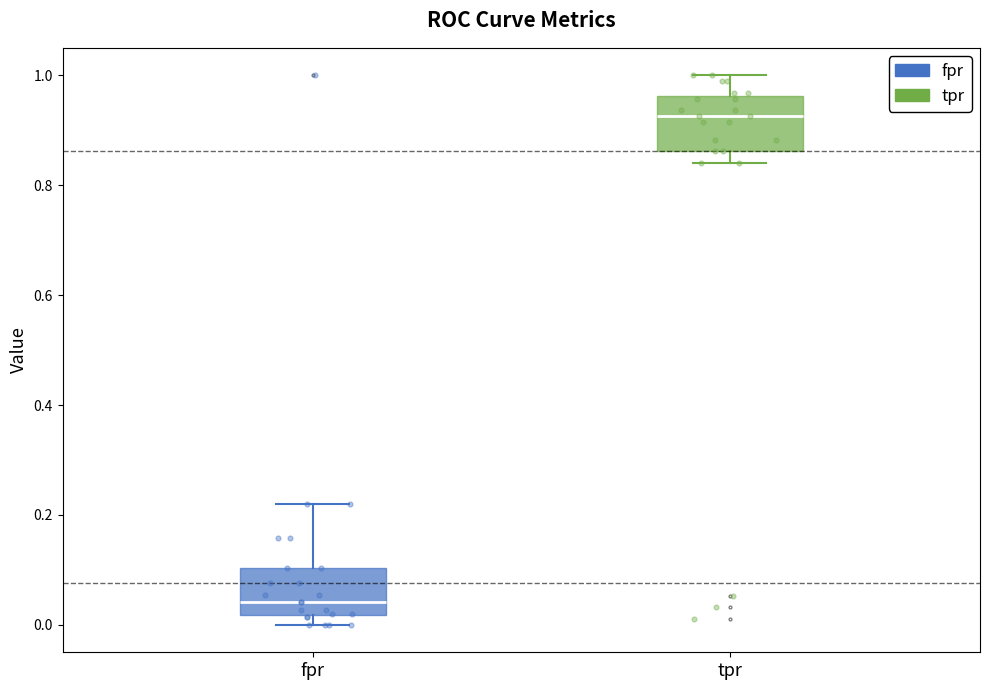

Reading left to right, transcribe this box plot: for each box, give where its median line is, the range the box spans, and where its two whiskers end, as read against the y-axis. The values are not printed on the chart, so give them approximately, as read against the axis.

fpr: median 0.04, box 0.02 to 0.10, whiskers 0.00 to 0.22
tpr: median 0.92, box 0.86 to 0.96, whiskers 0.84 to 1.00